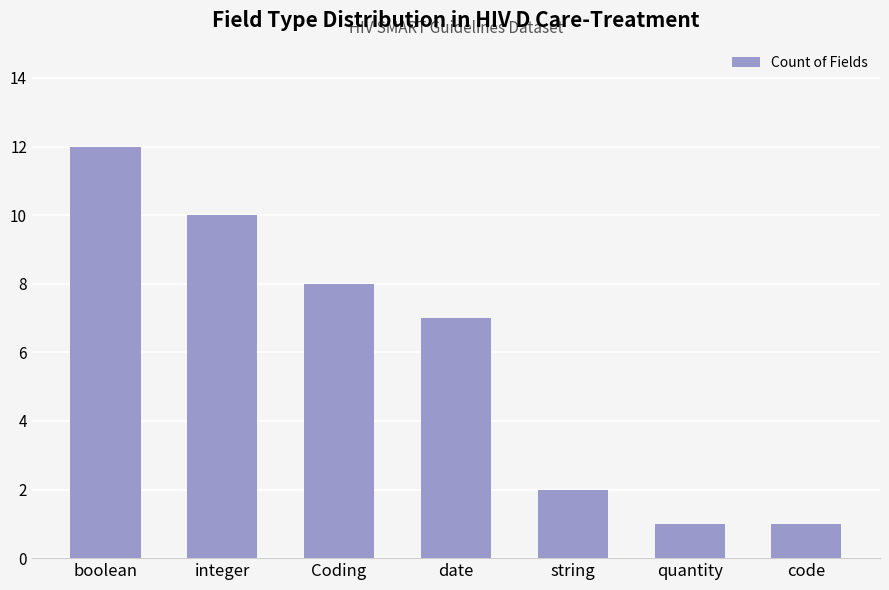

What position from the left is integer?

2